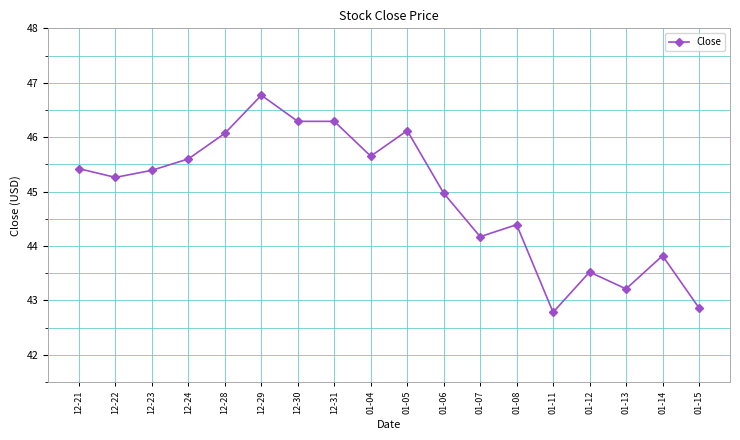

Where is the first local maximum?

12-29